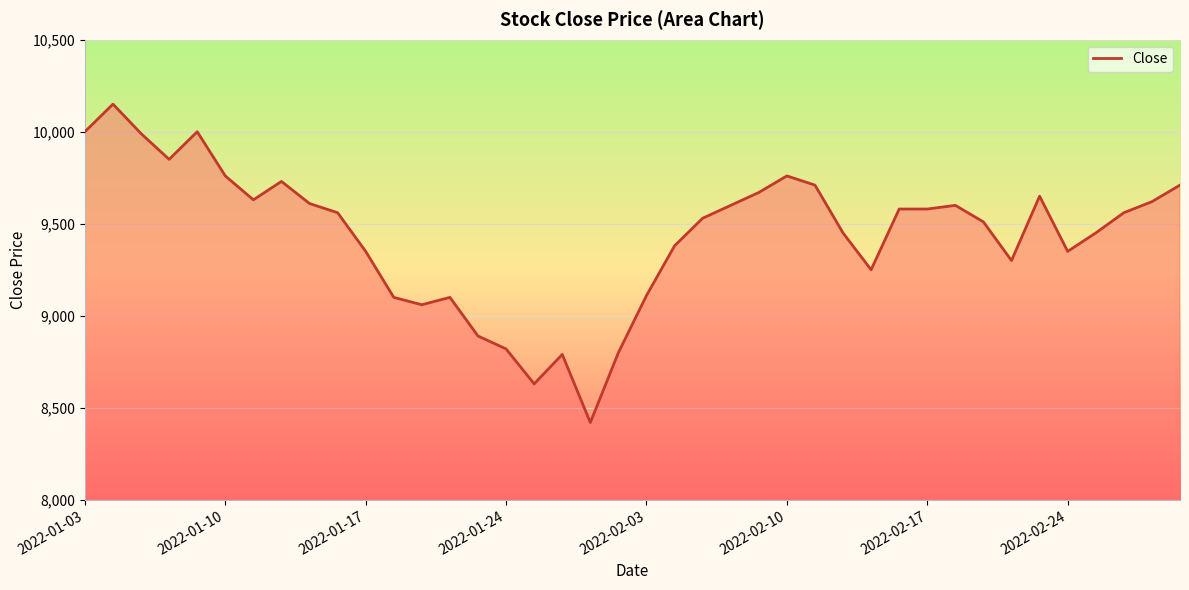

Reading left to right, extract all data points from this chart.

10000	10150	9990	9850	10000	9760	9630	9730	9610	9560	9350	9100	9060	9100	8890	8820	8630	8790	8420	8800	9110	9380	9530	9600	9670	9760	9710	9450	9250	9580	9580	9600	9510	9300	9650	9350	9450	9560	9620	9710